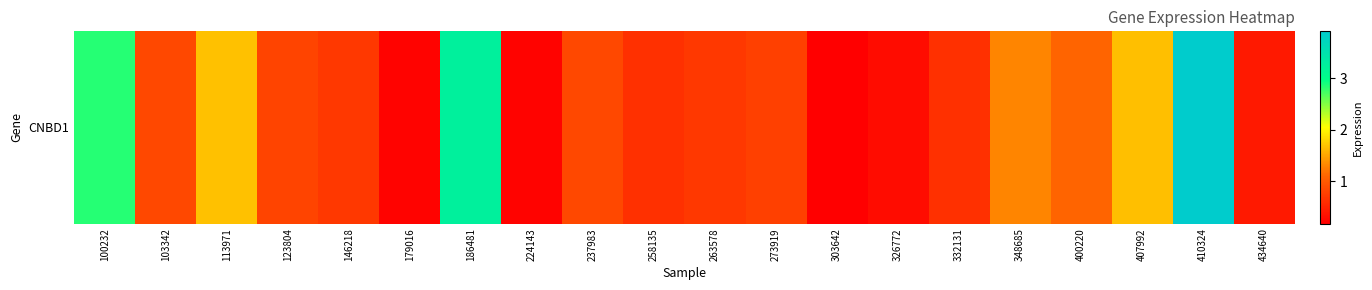

What is the sum of the values at 146218 and 113971?

2.4